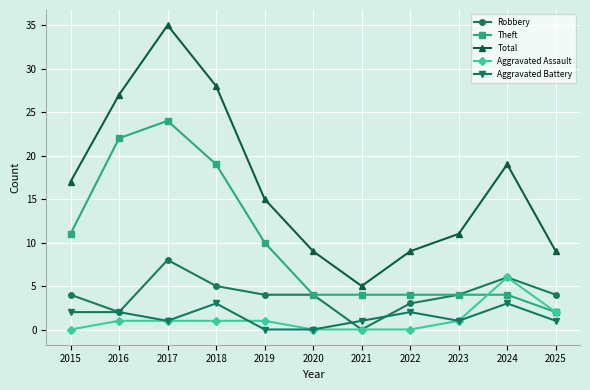

Does the chart display data point markers on the line(s)?

Yes